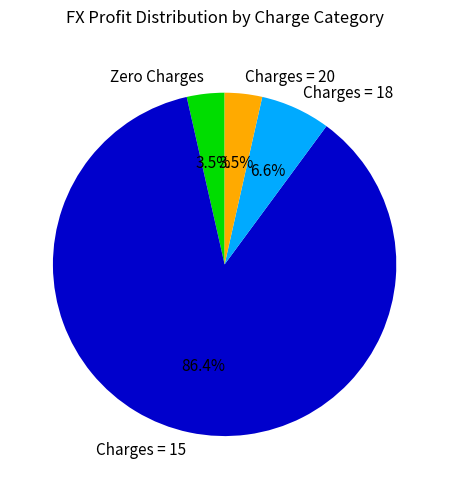

What is the largest slice in the pie chart?

Charges = 15